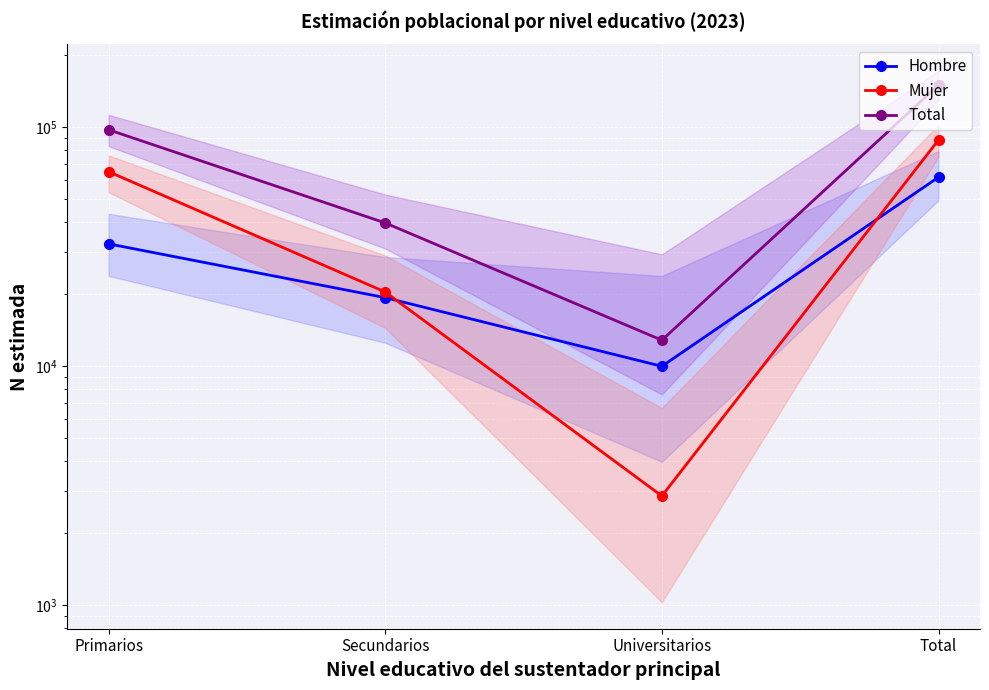

What is the total value across all series at Universitarios?

25676